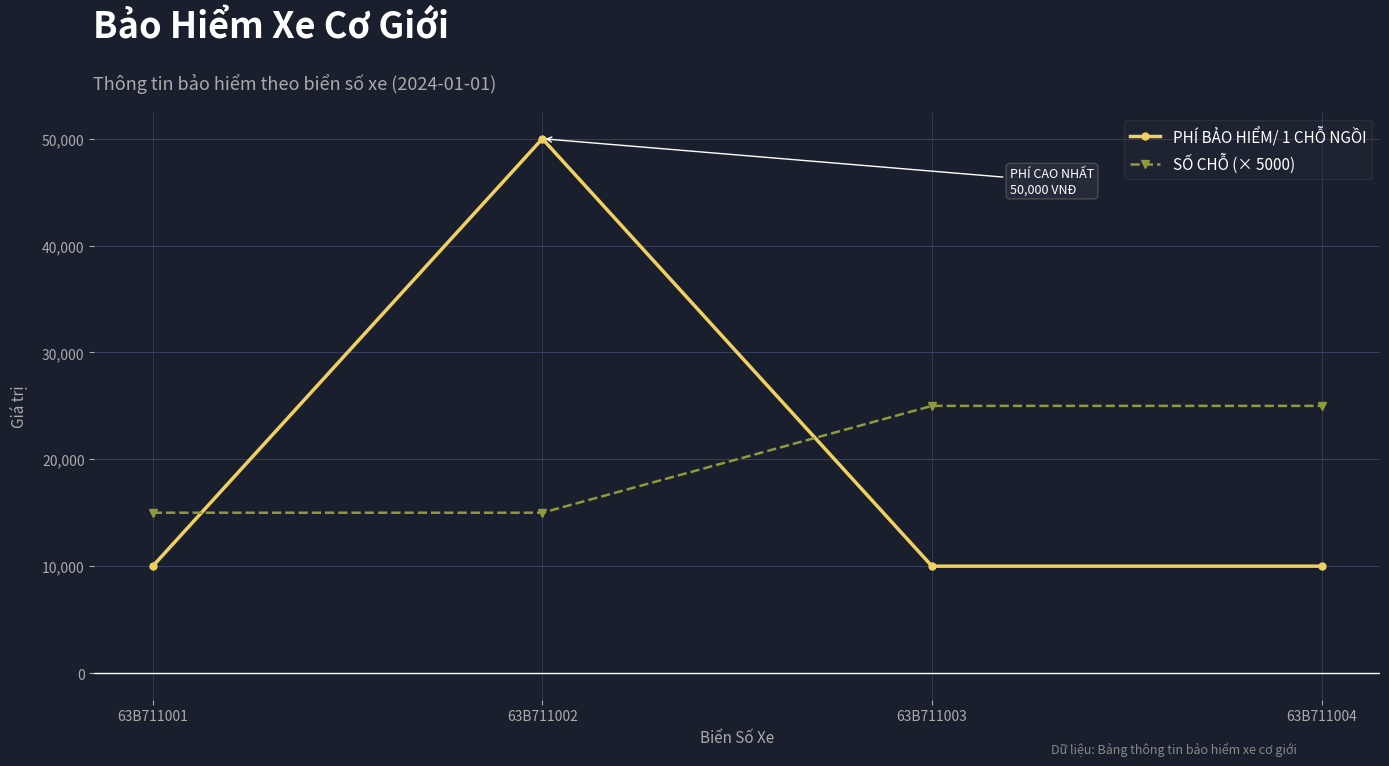

Does the chart display data point markers on the line(s)?

Yes